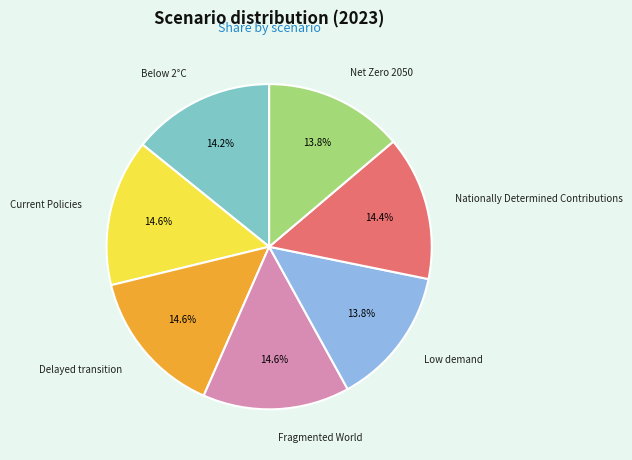

Between Nationally Determined Contributions and Net Zero 2050, which is larger?

Nationally Determined Contributions